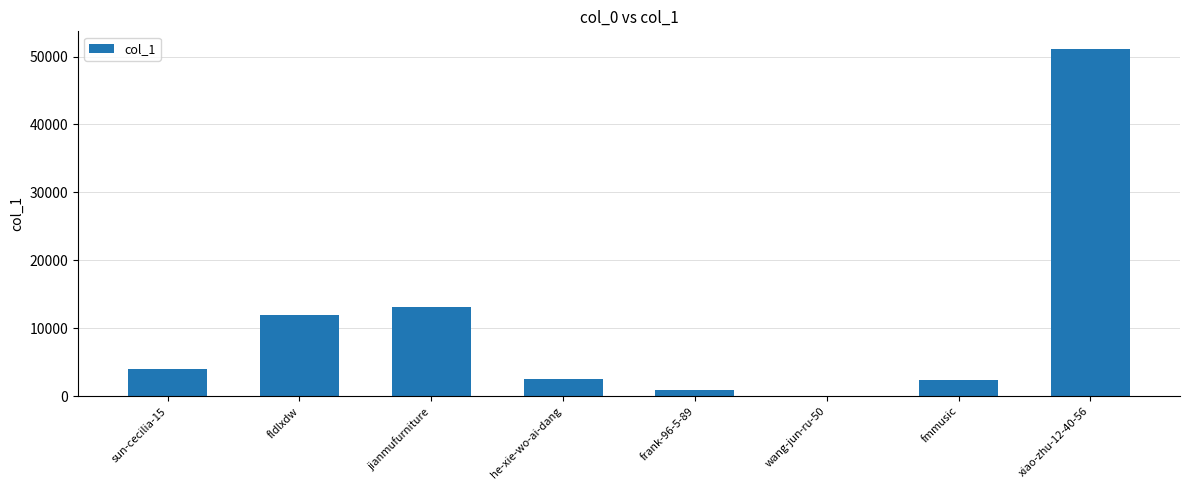

What is the greatest value displayed?

51152